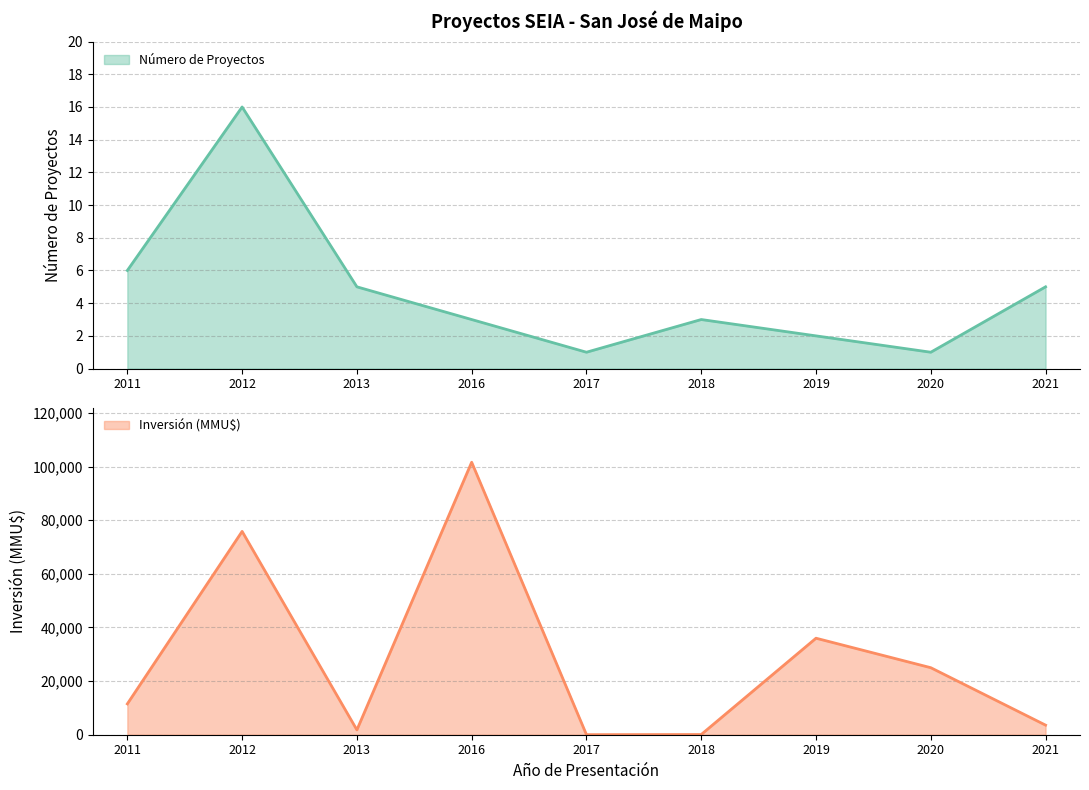

What is the total value across all series at 2018?

78